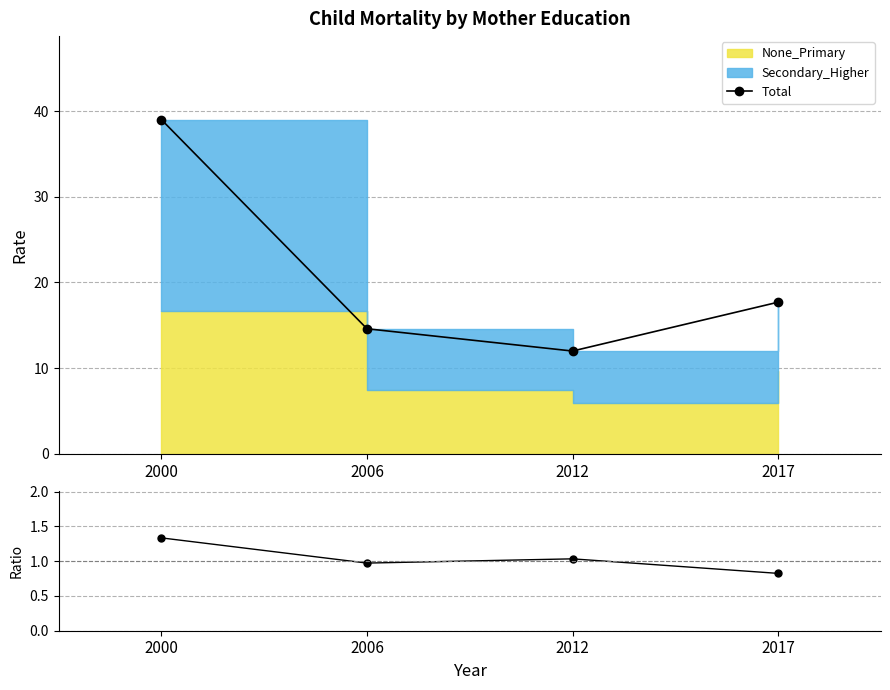

Reading left to right, transcribe all the data shown in this chart.

Total: 39.0	14.6	12.0	17.7
Secondary_Higher / None_Primary: 1.3	1.0	1.0	0.8